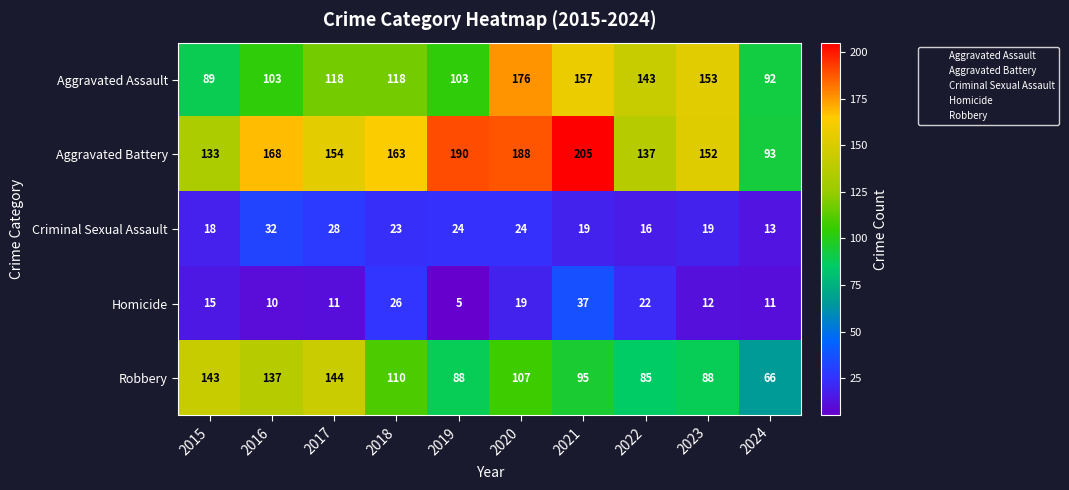

Is it true that Criminal Sexual Assault equals 16 at 2022?

True